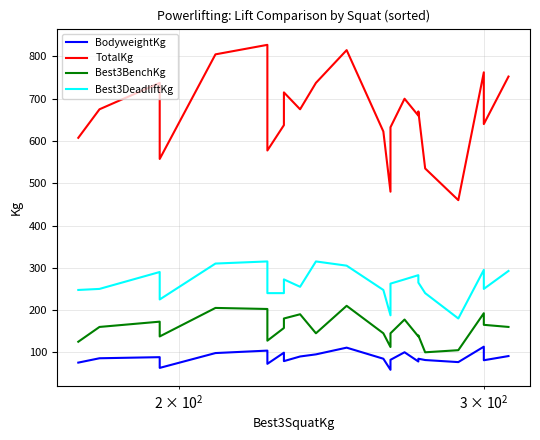

What is the value of the TotalKg point at the 2nd from the left?

675.0